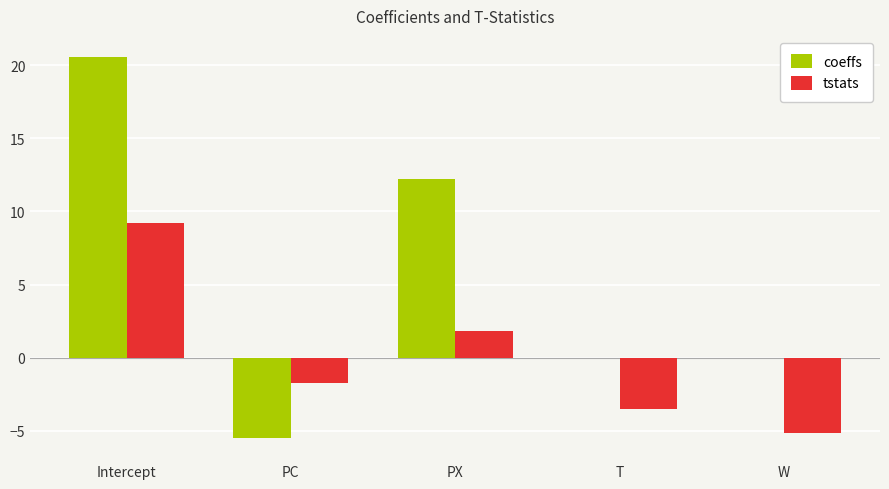

How many distinct data groups are displayed?

2